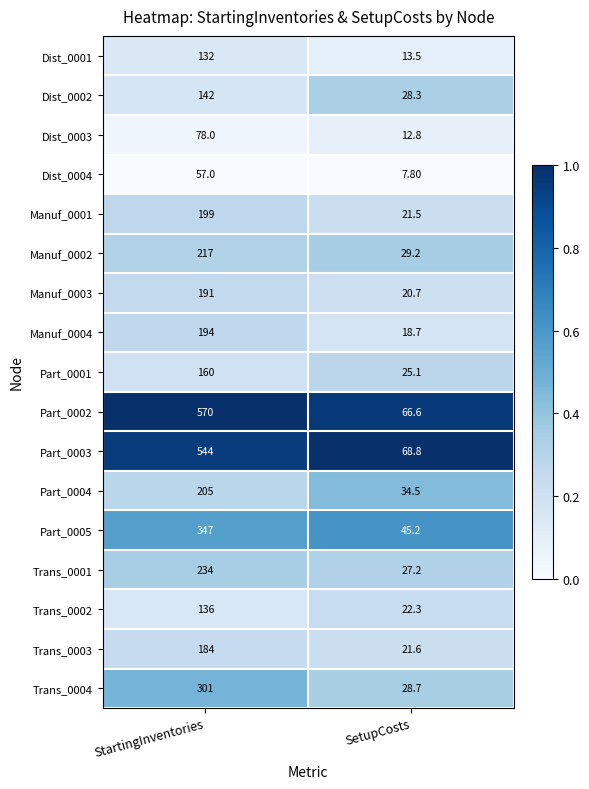

Which category has the highest value across all series?

StartingInventories